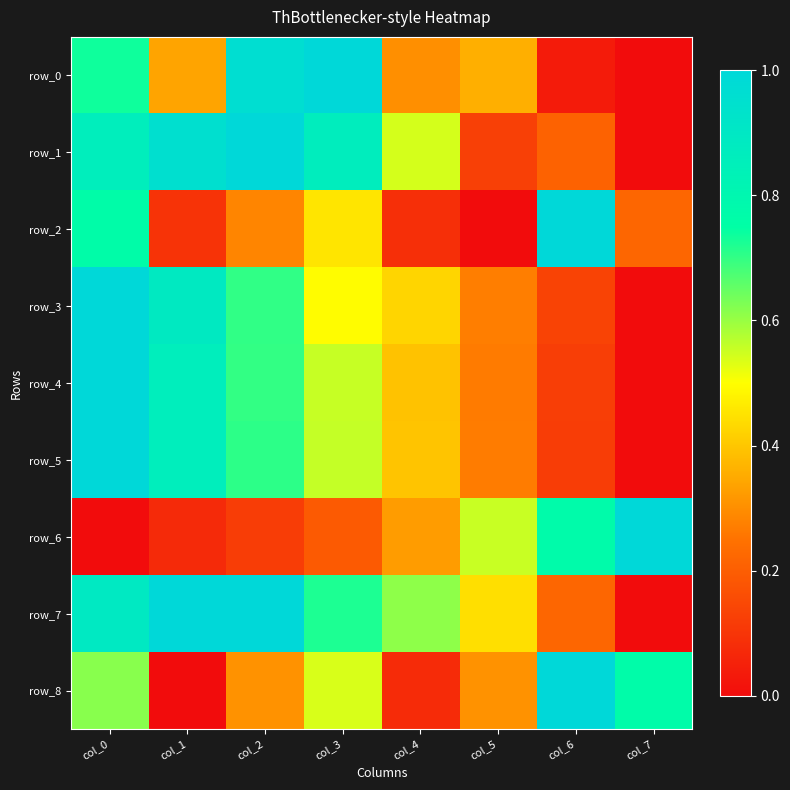

Reading right to left, transcribe all the data shown in this chart.

row_0: 0.0	0.0	0.4	0.3	1.0	1.0	0.3	0.7
row_1: 0.0	0.2	0.1	0.5	0.9	1.0	1.0	0.9
row_2: 0.2	1.0	0.0	0.1	0.5	0.3	0.1	0.8
row_3: 0.0	0.1	0.3	0.4	0.5	0.7	0.9	1.0
row_4: 0.0	0.1	0.3	0.4	0.6	0.7	0.9	1.0
row_5: 0.0	0.1	0.3	0.4	0.6	0.7	0.9	1.0
row_6: 1.0	0.8	0.6	0.3	0.2	0.1	0.1	0.0
row_7: 0.0	0.2	0.4	0.6	0.7	1.0	1.0	0.9
row_8: 0.8	1.0	0.3	0.1	0.5	0.3	0.0	0.6